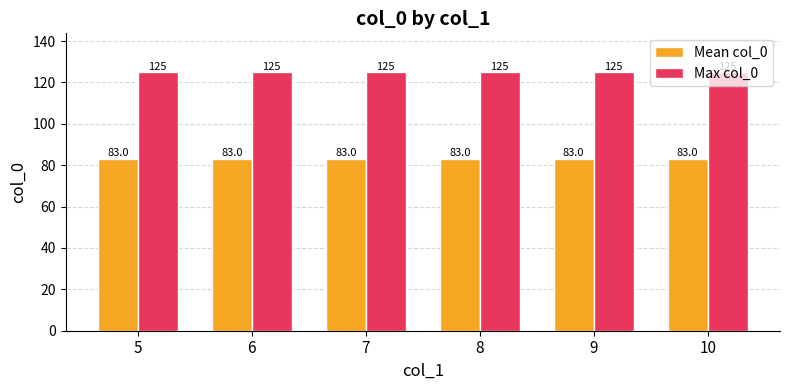

At how many categories does at least one series exceed 95?

6